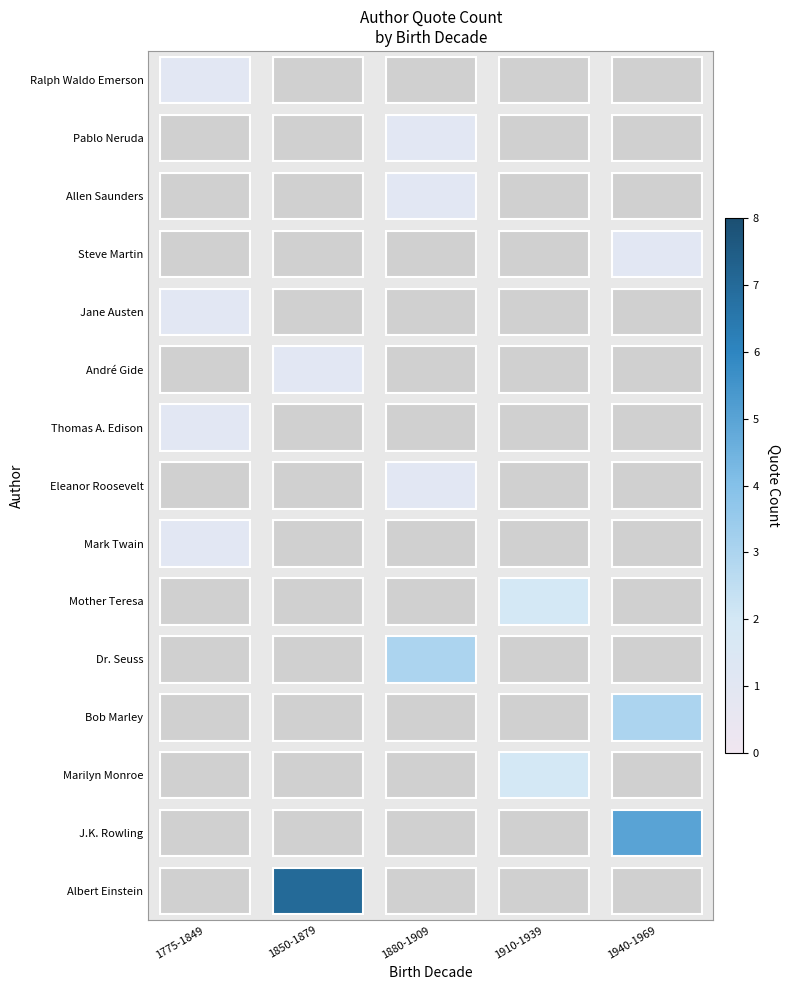

How many distinct data groups are displayed?

15